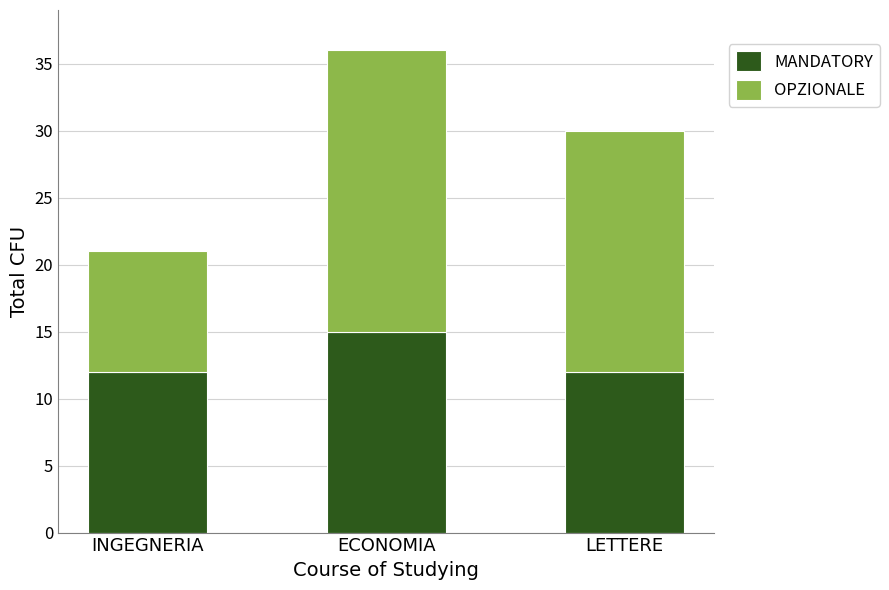

How many categories are shown in the chart?

3